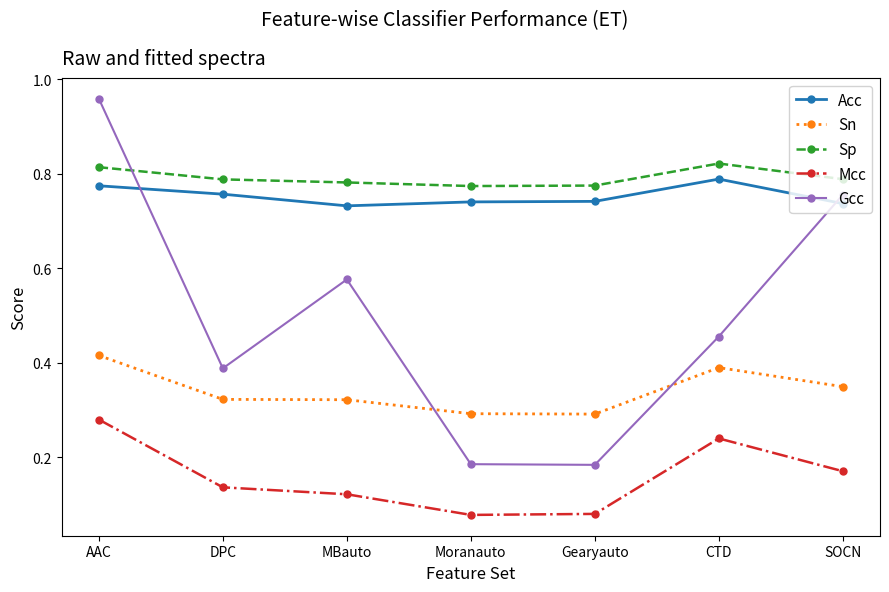

How many series are shown in this chart?

5